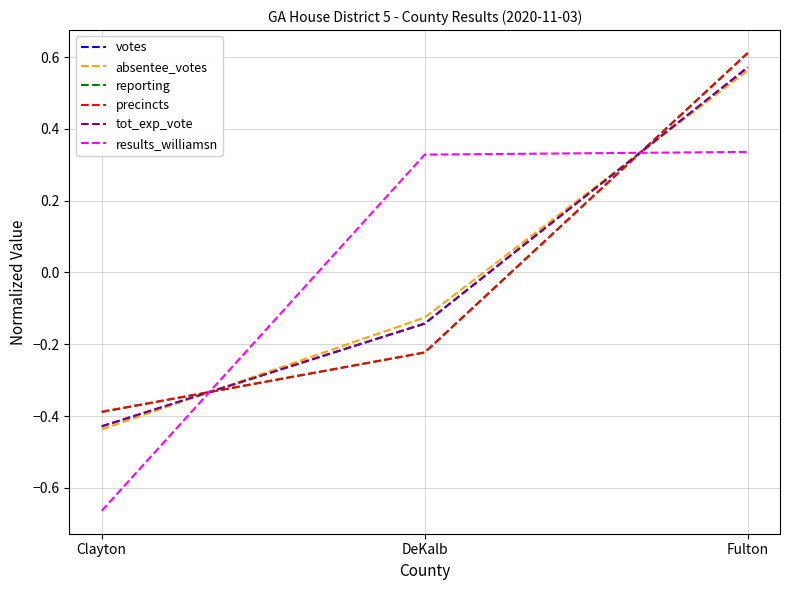

List the labels in order of tot_exp_vote value, smallest first.

Clayton, DeKalb, Fulton